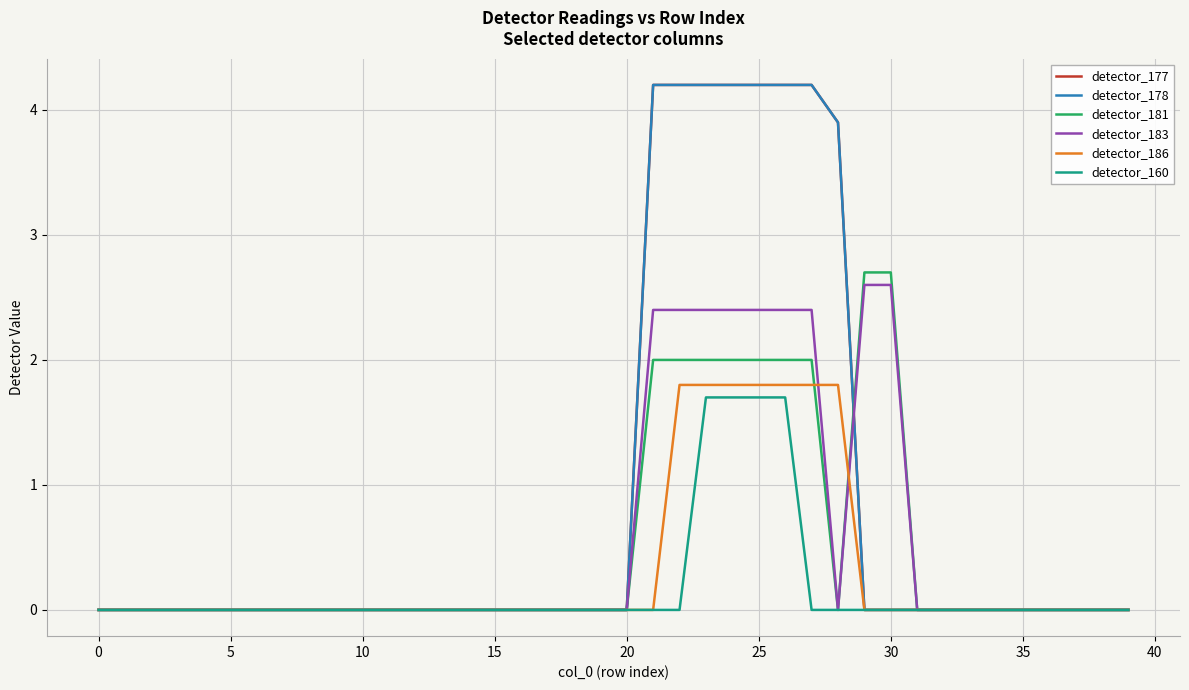

Does the chart have visible grid lines?

Yes